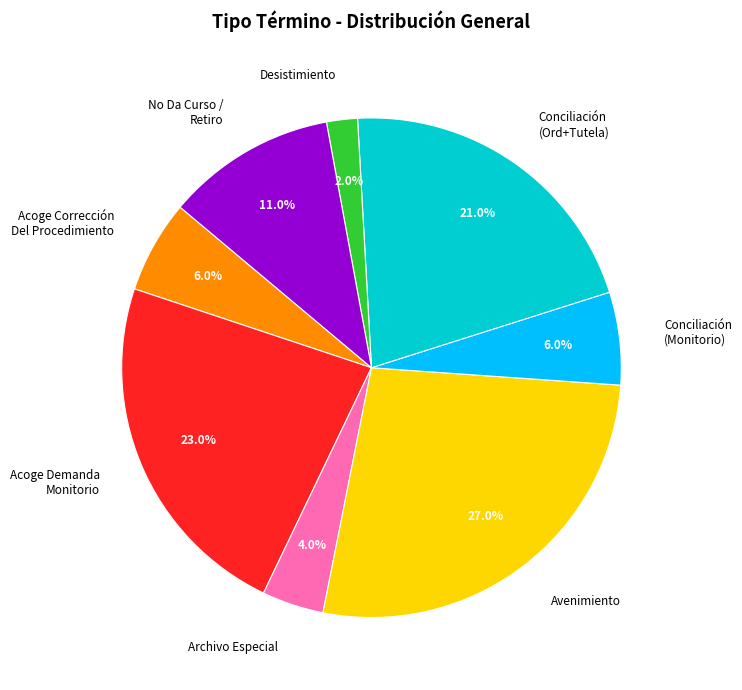

Which has a higher value, Acoge Corrección Del Procedimiento or Avenimiento?

Avenimiento